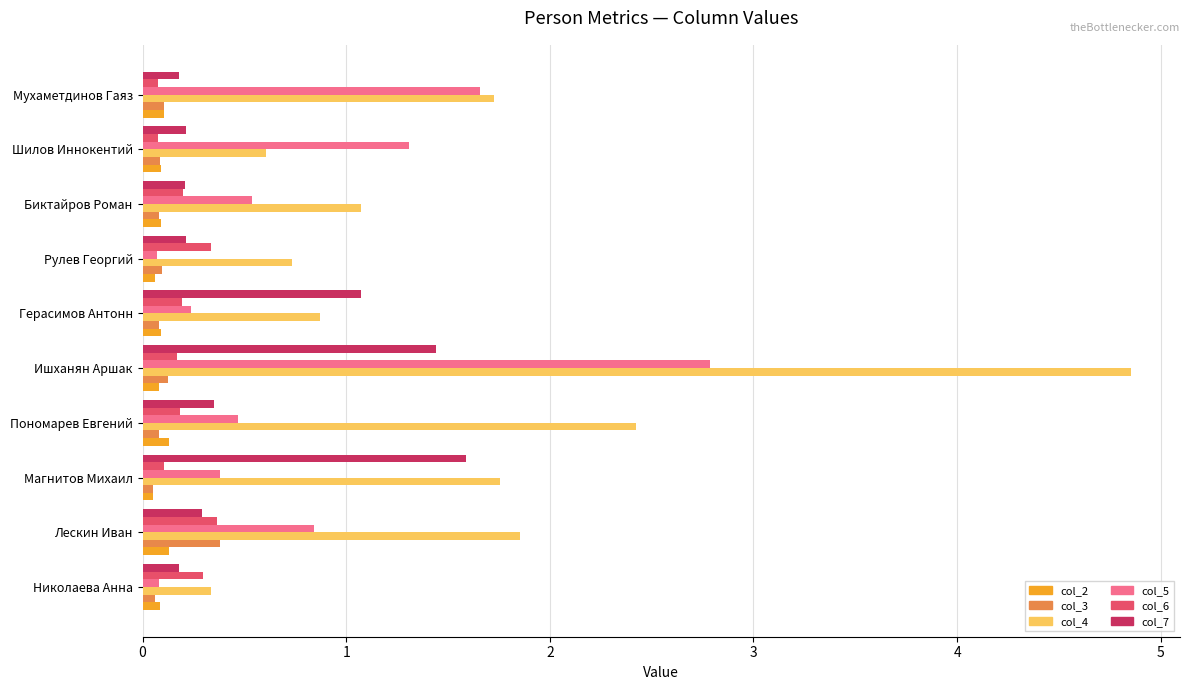

Which series has the largest range (max minus min)?

col_4